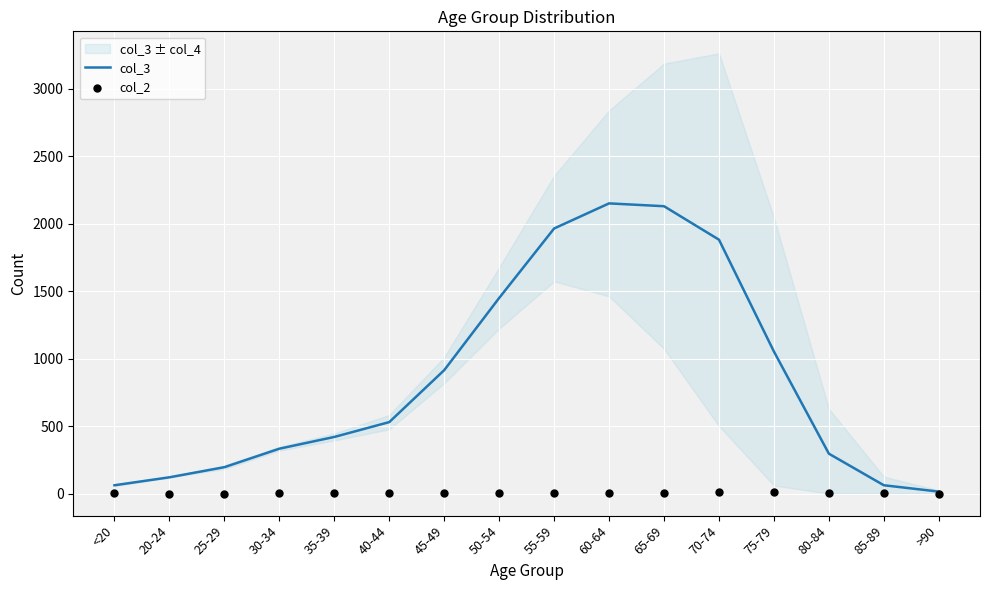

Which series reaches the maximum Y coordinate?

col_3